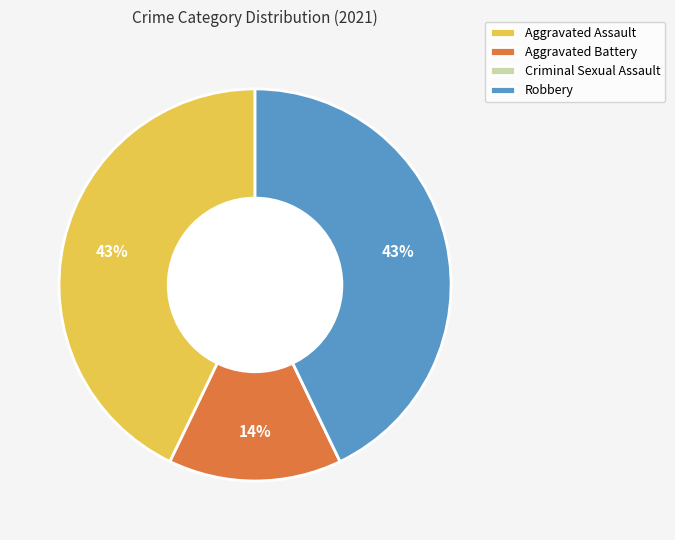

Do Robbery and Aggravated Battery together represent more than half of the pie?

Yes